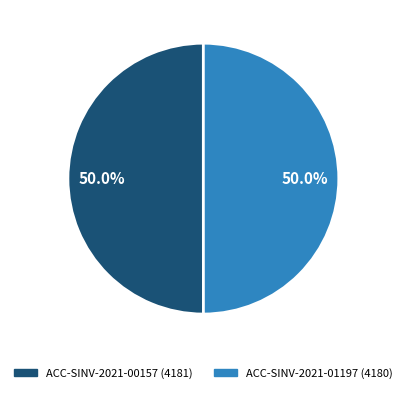

How many slices are in this pie chart?

2